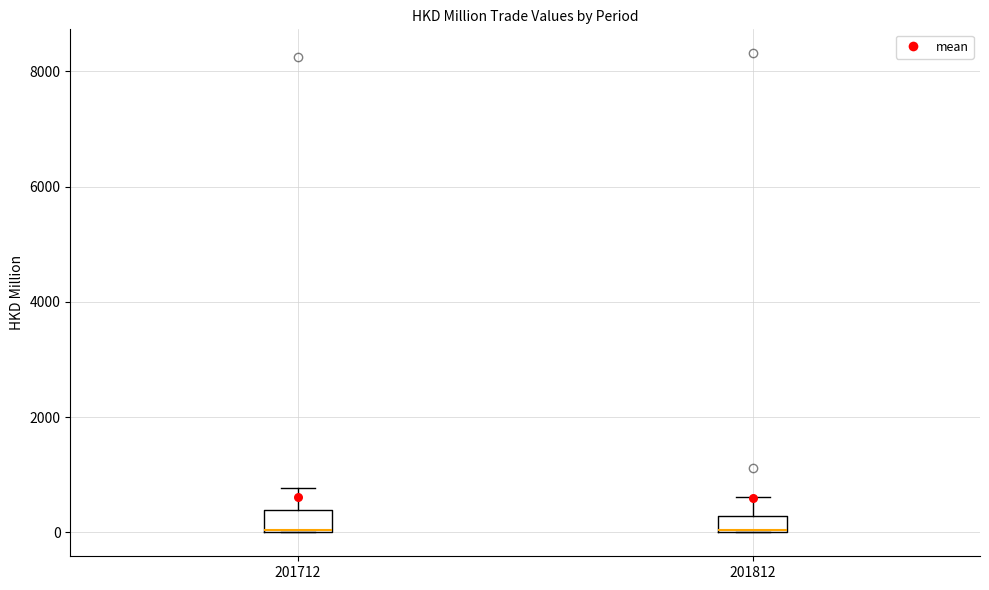

Where is the lower edge of the box at x = 201712 on the y-axis? The values are not printed on the chart, so give them approximately, as read against the axis.

0